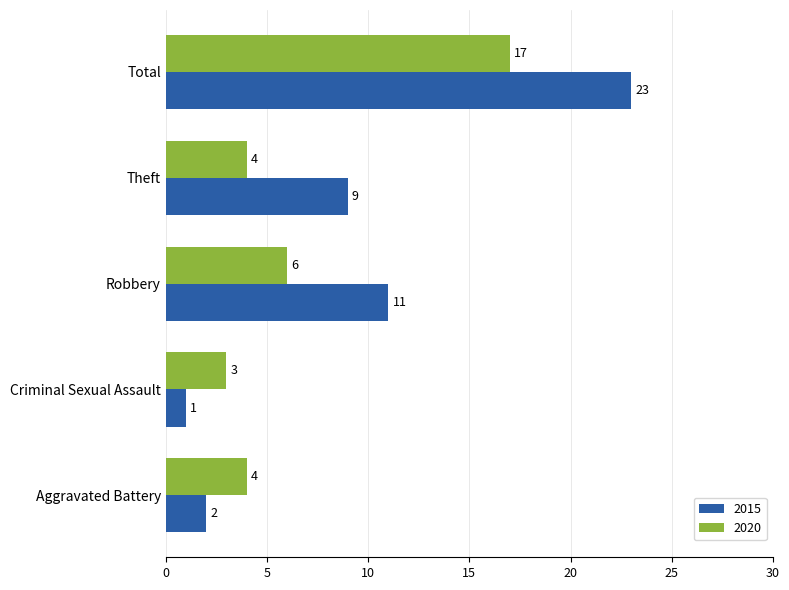

Is the value of 2020 at Criminal Sexual Assault greater than the value of 2015 at Criminal Sexual Assault?

Yes